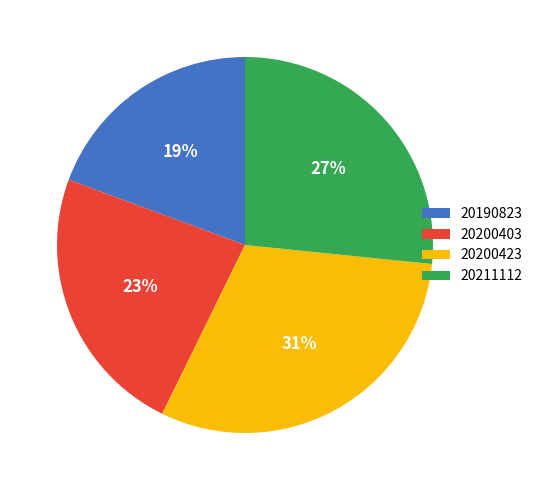

Do 20200403 and 20200423 together represent more than half of the pie?

Yes